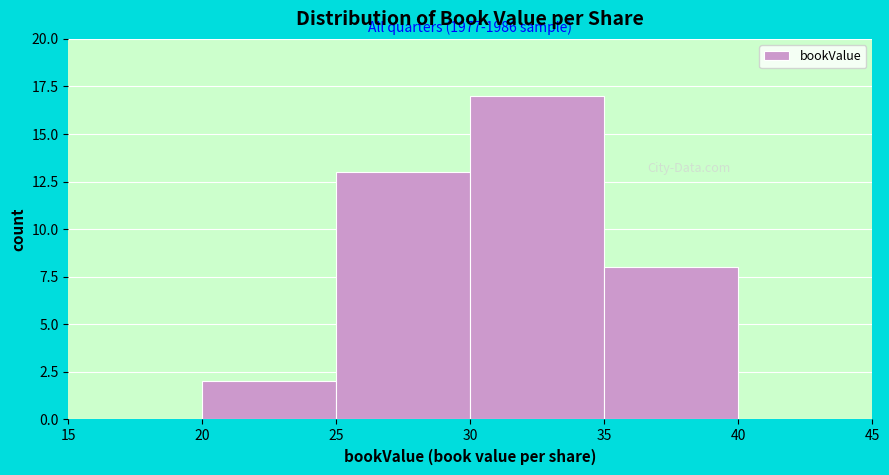

Over which range of the x-axis is the bar tallest?

30 to 35